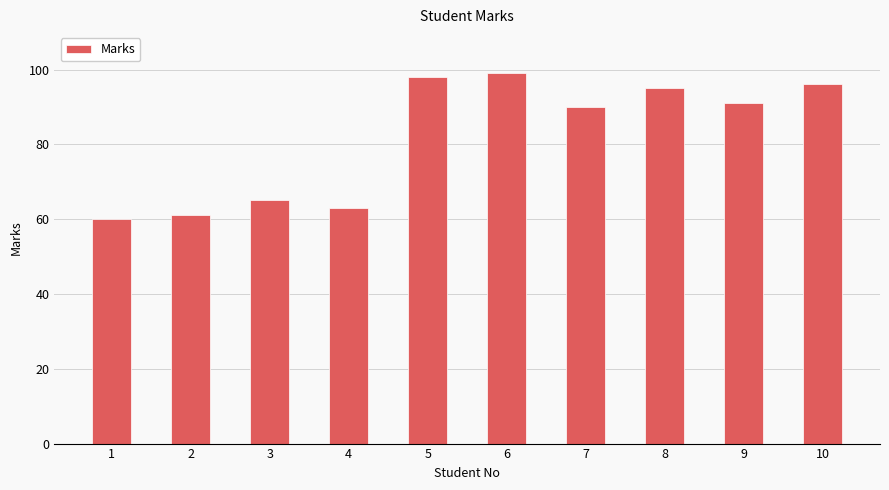

How many series are shown in this chart?

1